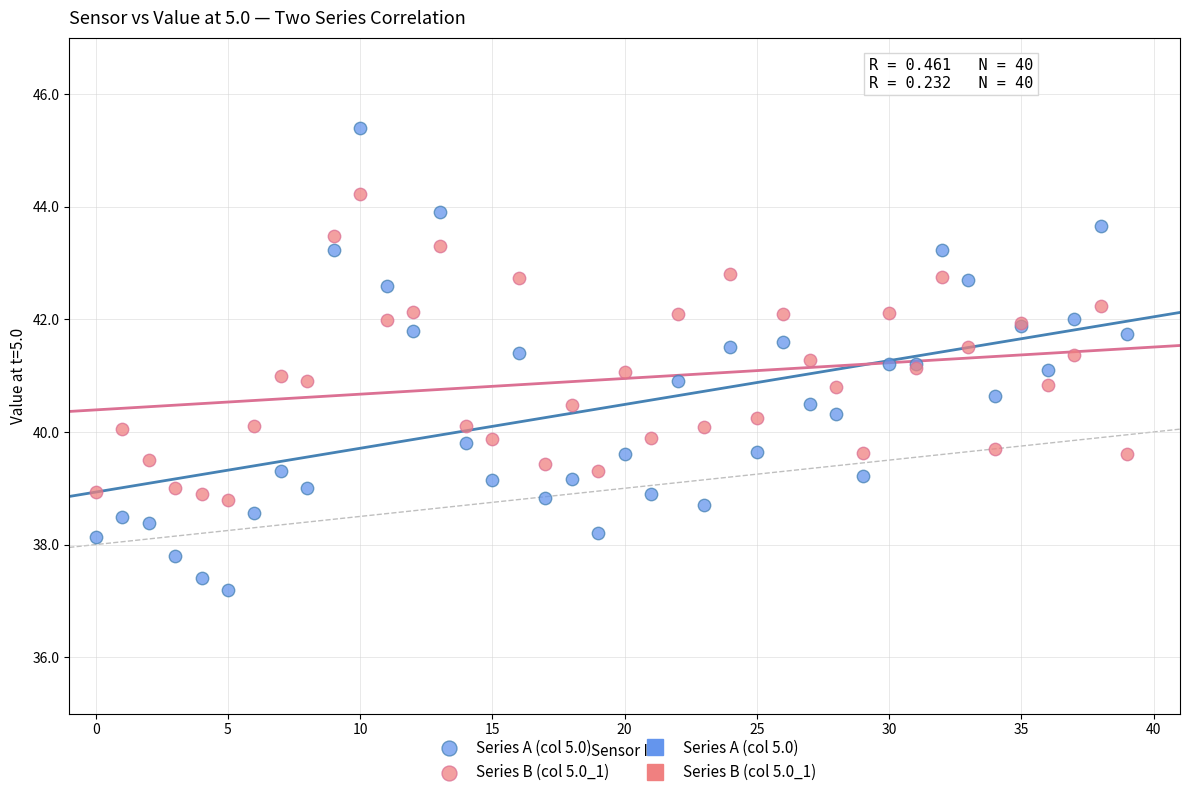

Which series has the widest spread of Y values?

Series A (col 5.0)